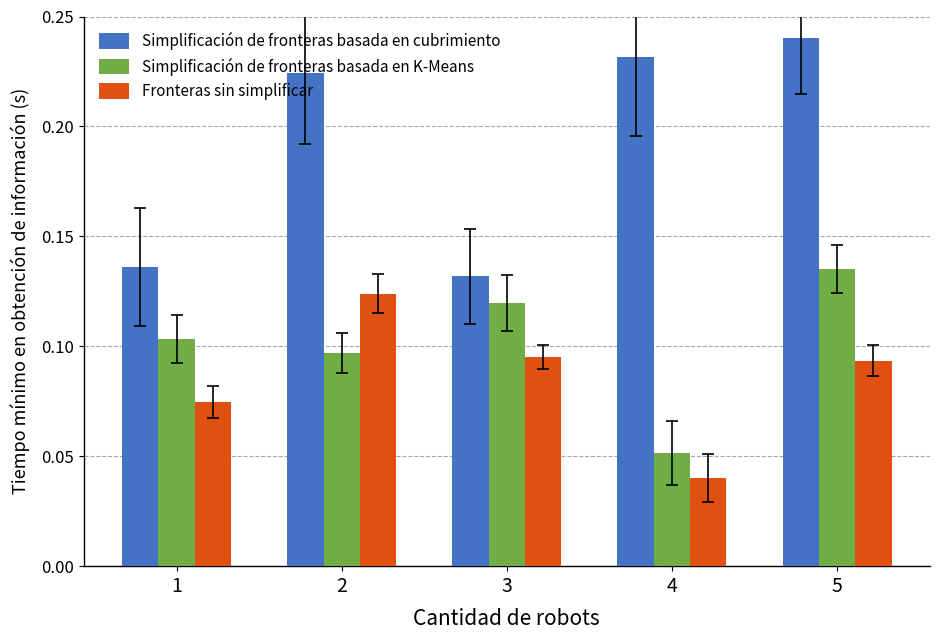

How many bars are there in total?

15